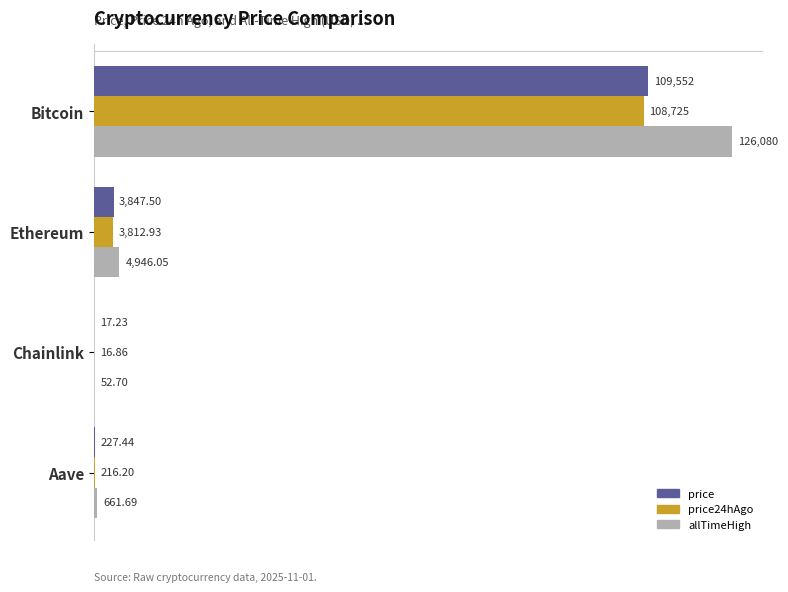

At which label does price reach its peak?

Bitcoin